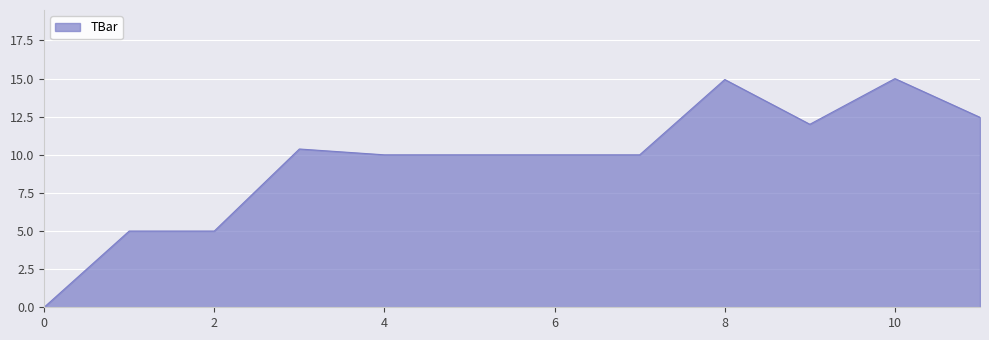

What is the difference between the maximum and minimum values?

15.0